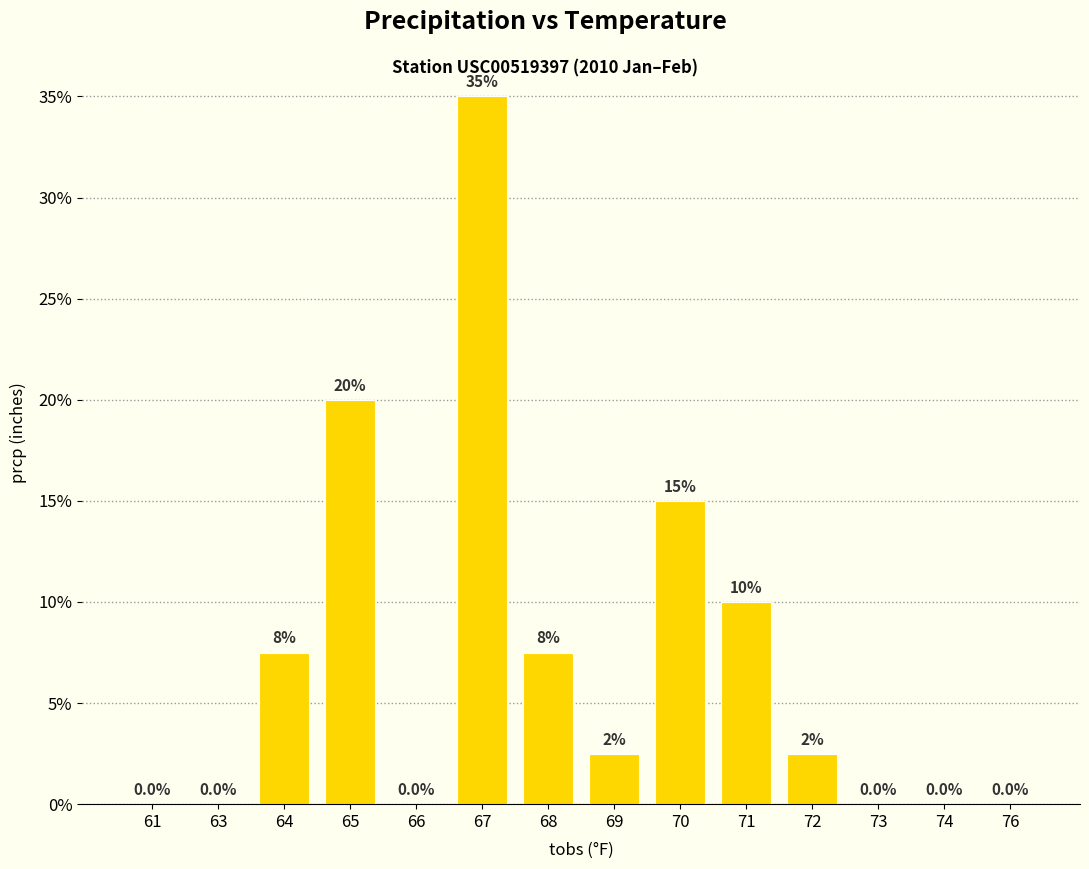

What is the change in value from 71 to 73?

-10.0